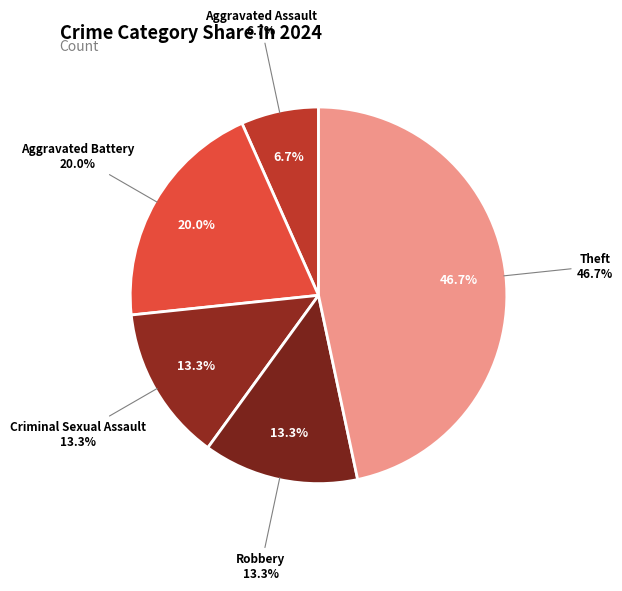

How many segments does this pie chart have?

5